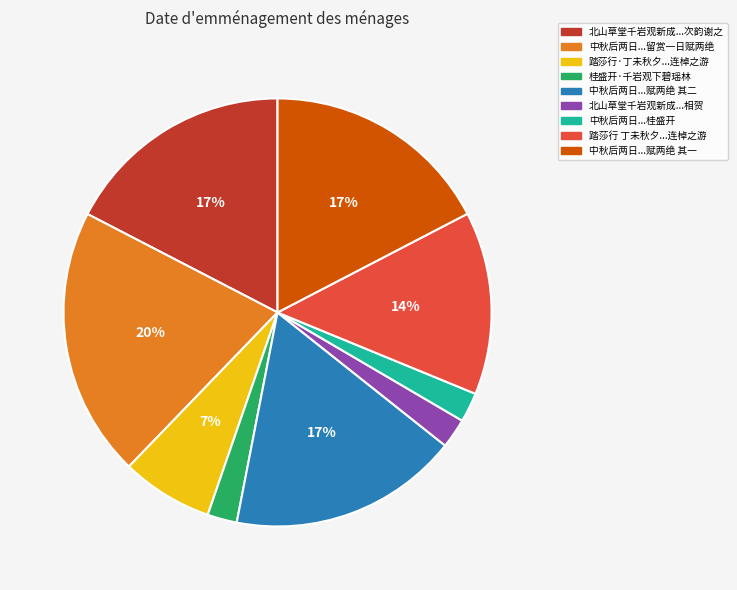

Which has a higher value, 北山草堂千岩观新成...相贺 or 中秋后两日...赋两绝 其一?

中秋后两日...赋两绝 其一